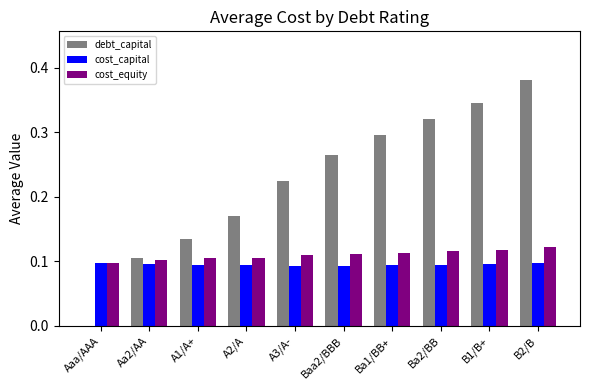

The cost_equity series shows 0.1 at A1/A+. True or false?

True